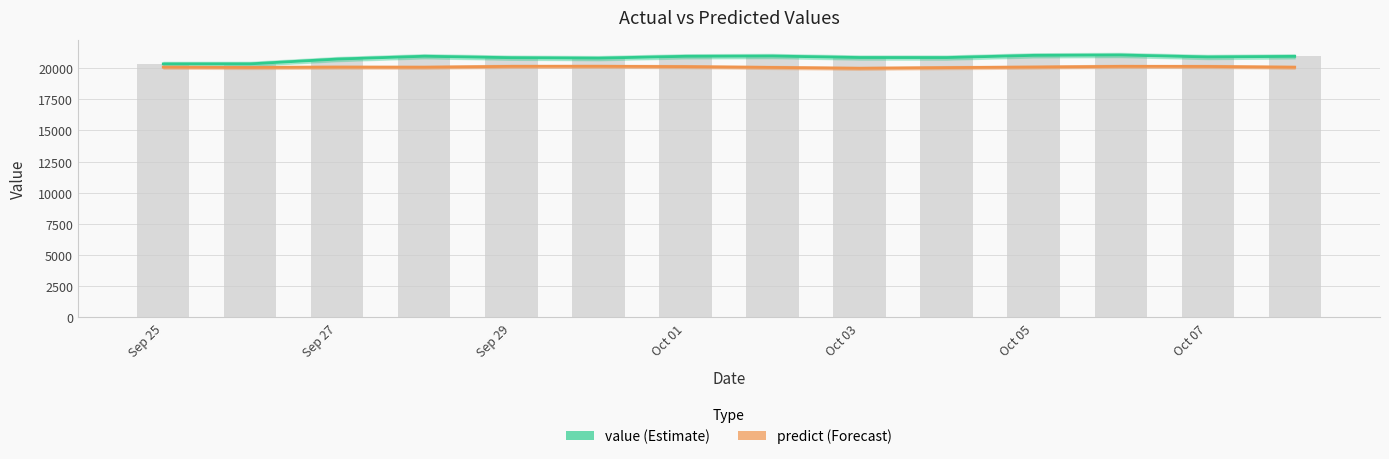

Which series has the widest spread of values?

value